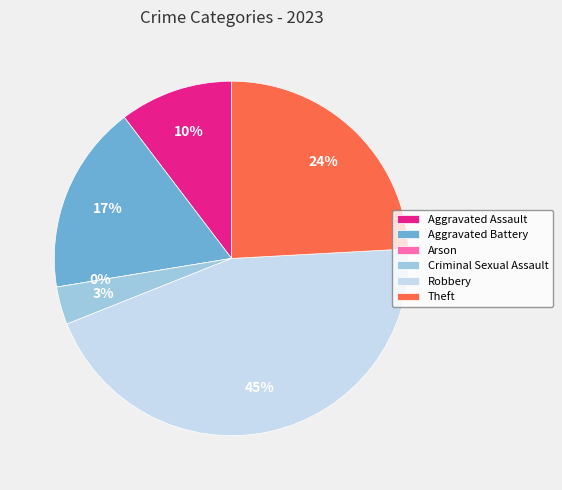

What is the smallest slice in the pie chart?

Arson